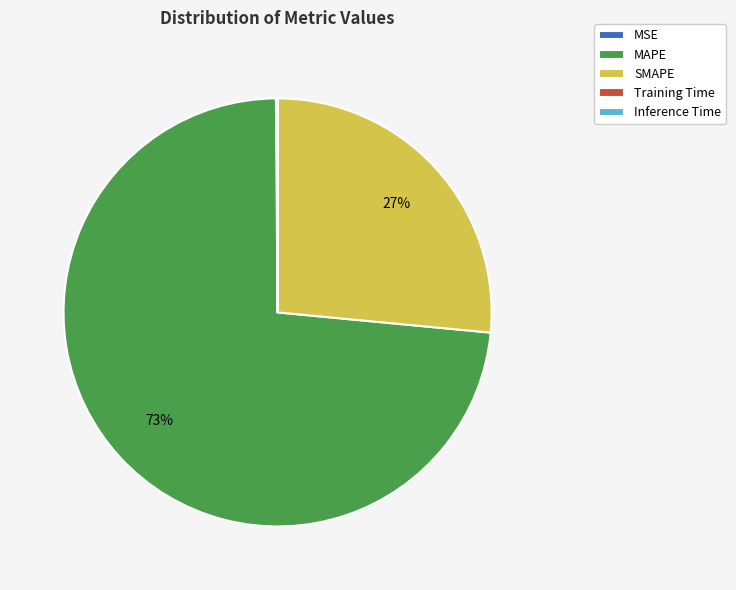

To the nearest percent, what is the difference between the largest and smallest slice percentages?

73%